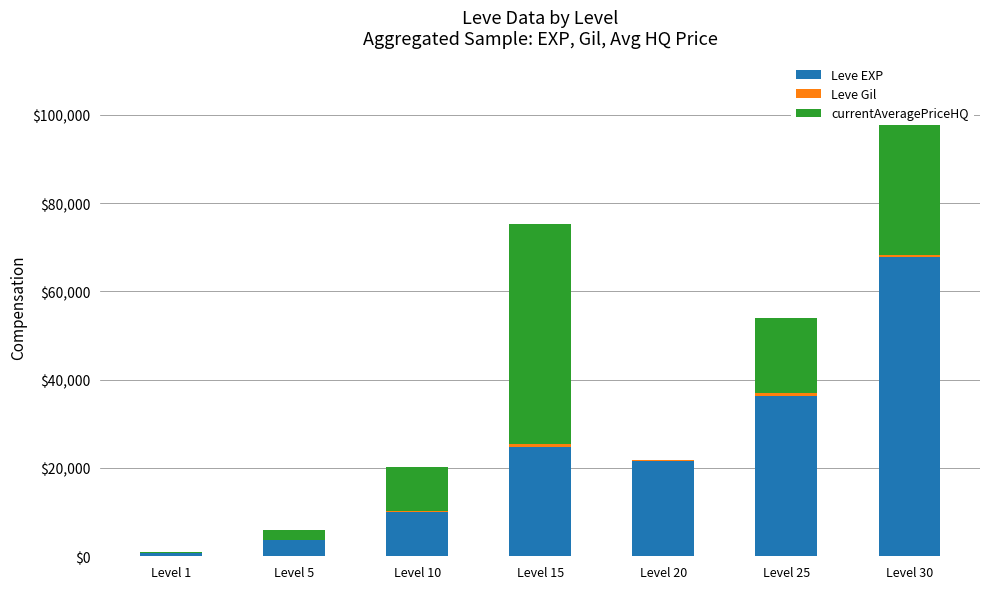

At which category is the sum across all series the highest?

Level 30